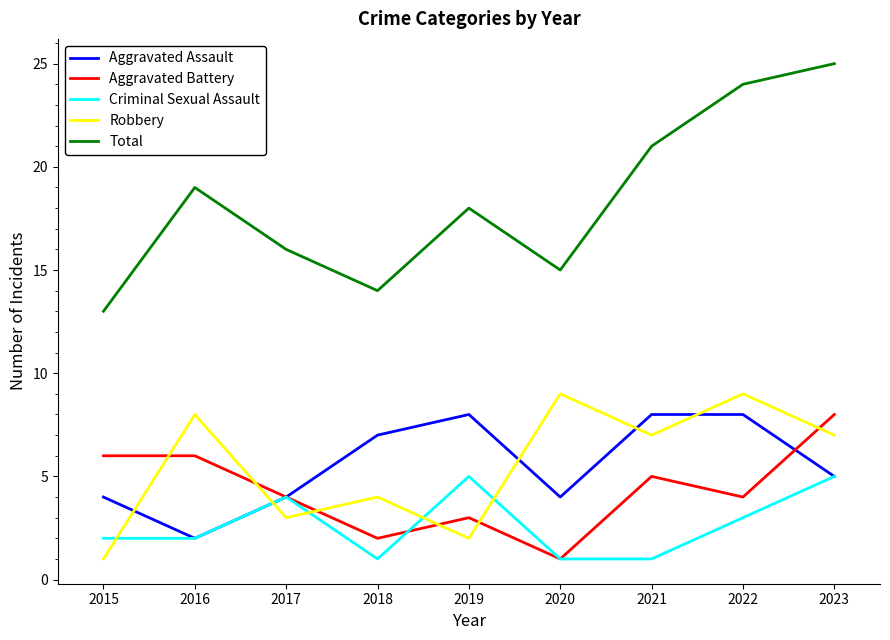

Rank the categories by Total value from lowest to highest.

2015, 2018, 2020, 2017, 2019, 2016, 2021, 2022, 2023